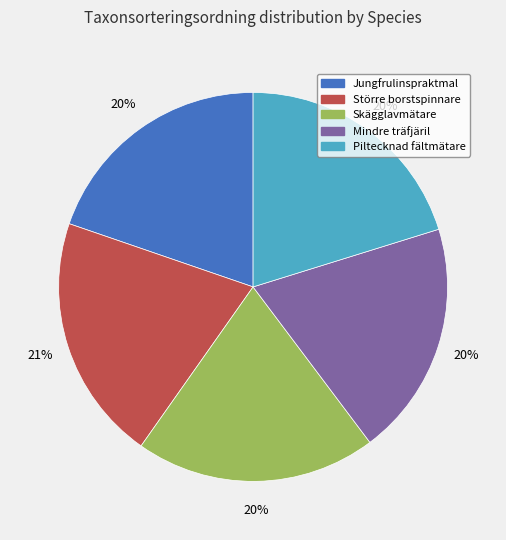

Does any single category account for the majority?

No